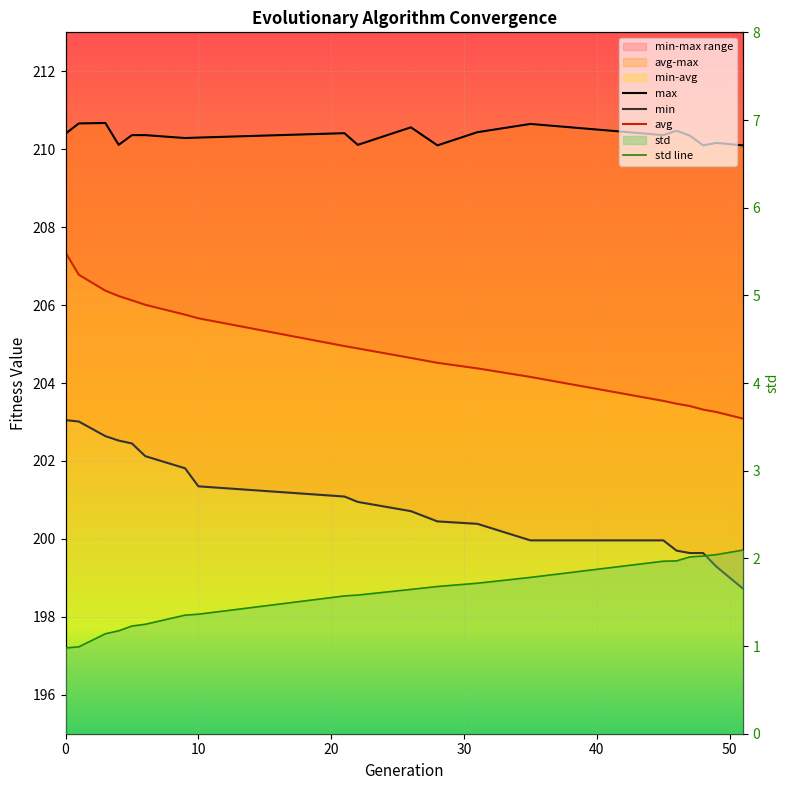

What is the difference between the highest and lowest values at 51?

208.0